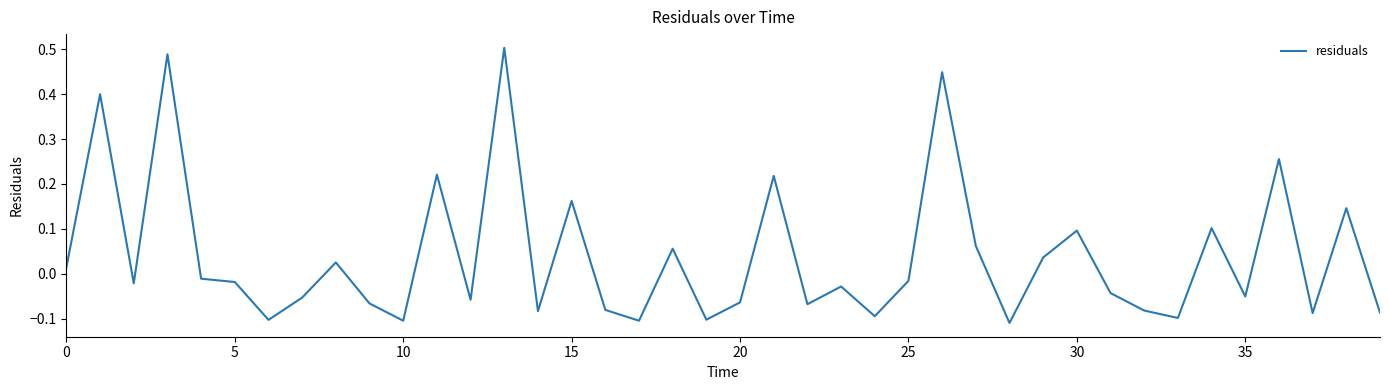

What is the difference between the maximum and minimum values?

0.6